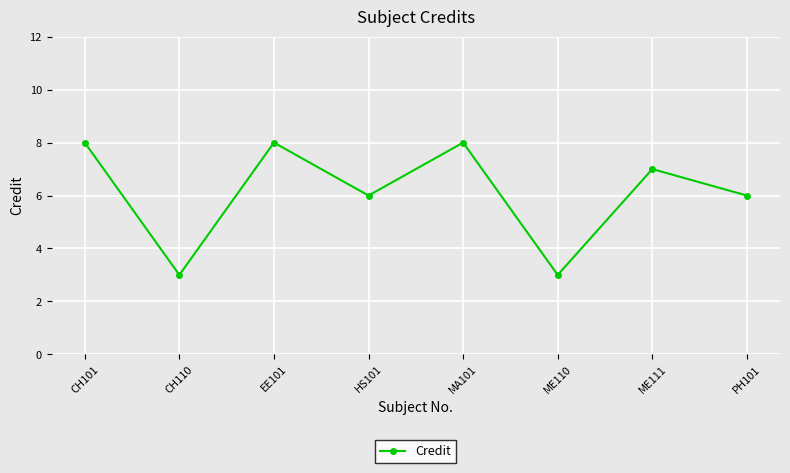

The value at HS101 is 6. True or false?

True